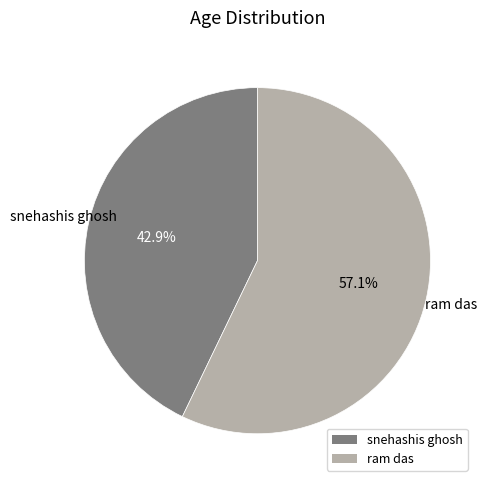

Is it true that snehashis ghosh is 53% of the pie?

False